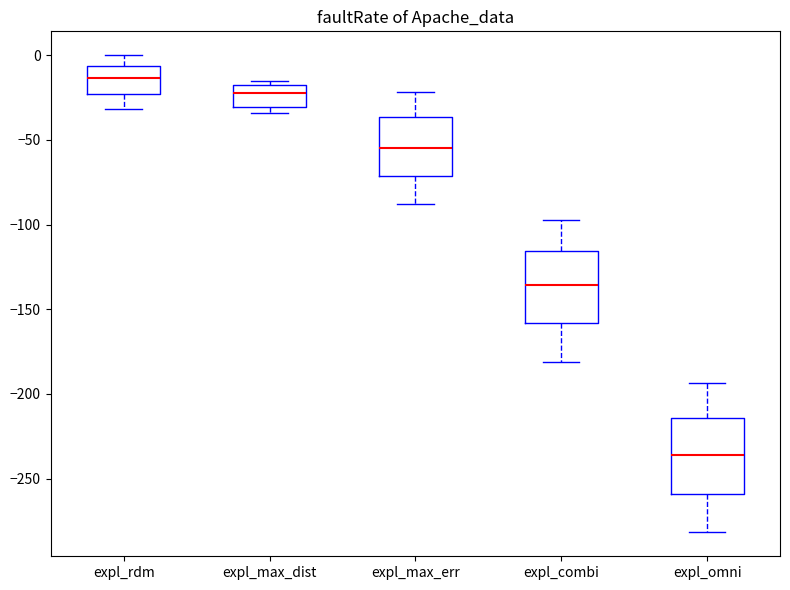

Where is the upper edge of the box for expl_max_err on the y-axis? The values are not printed on the chart, so give them approximately, as read against the axis.

-35